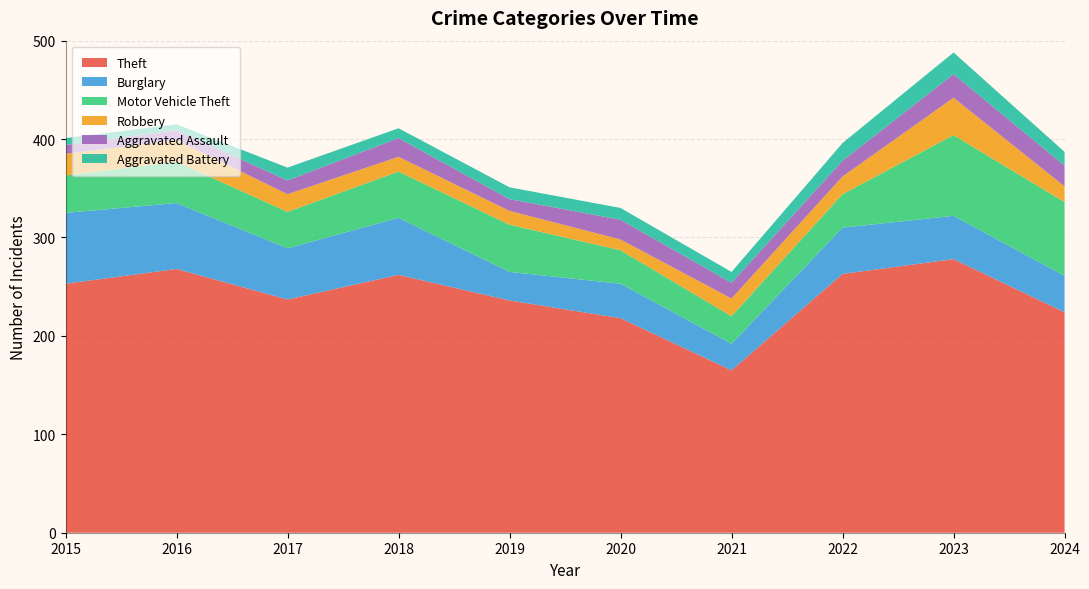

Reading left to right, list all the values displayed in this chart.

Theft: 2015=253	2016=268	2017=237	2018=262	2019=236	2020=218	2021=165	2022=263	2023=278	2024=224
Burglary: 2015=72	2016=67	2017=52	2018=58	2019=29	2020=35	2021=27	2022=47	2023=44	2024=37
Motor Vehicle Theft: 2015=38	2016=42	2017=37	2018=47	2019=48	2020=34	2021=28	2022=34	2023=82	2024=75
Robbery: 2015=22	2016=22	2017=18	2018=15	2019=14	2020=11	2021=18	2022=18	2023=38	2024=16
Aggravated Assault: 2015=9	2016=10	2017=14	2018=19	2019=12	2020=20	2021=16	2022=16	2023=24	2024=21
Aggravated Battery: 2015=7	2016=6	2017=13	2018=10	2019=12	2020=12	2021=11	2022=18	2023=22	2024=14